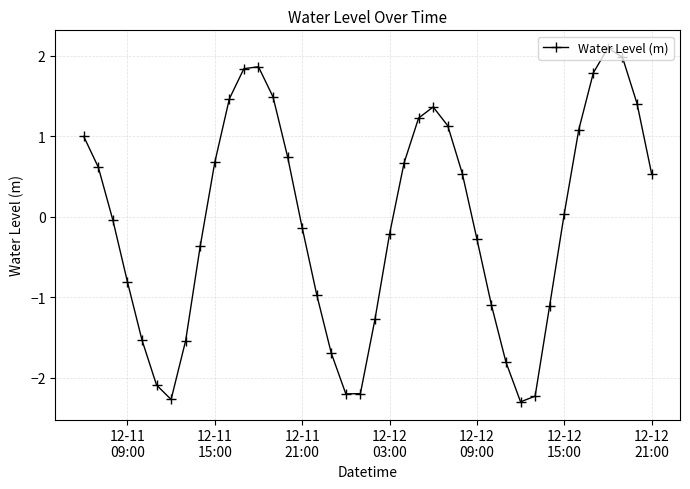

What is the sum of all values?

-2.6